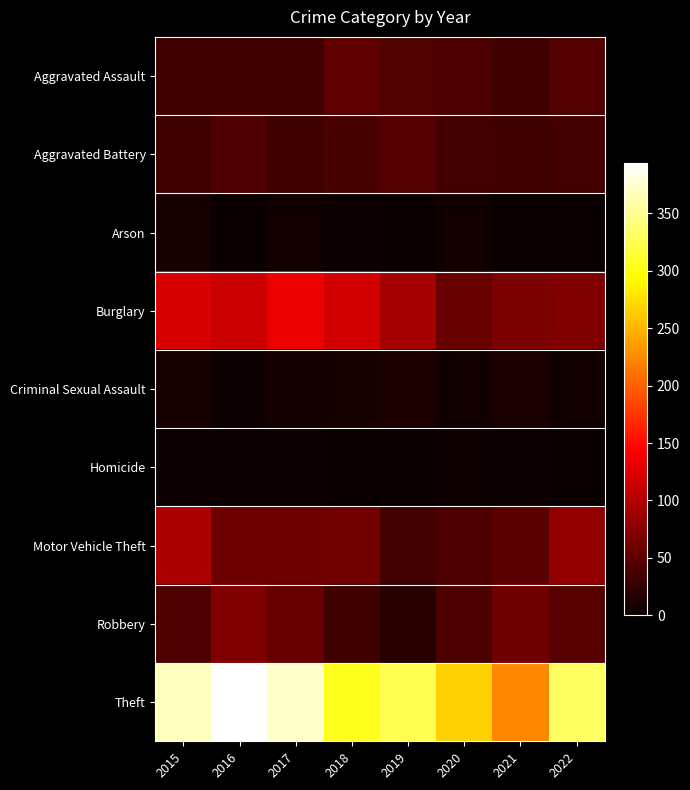

What is the difference between the highest and lowest values at 2015?

366